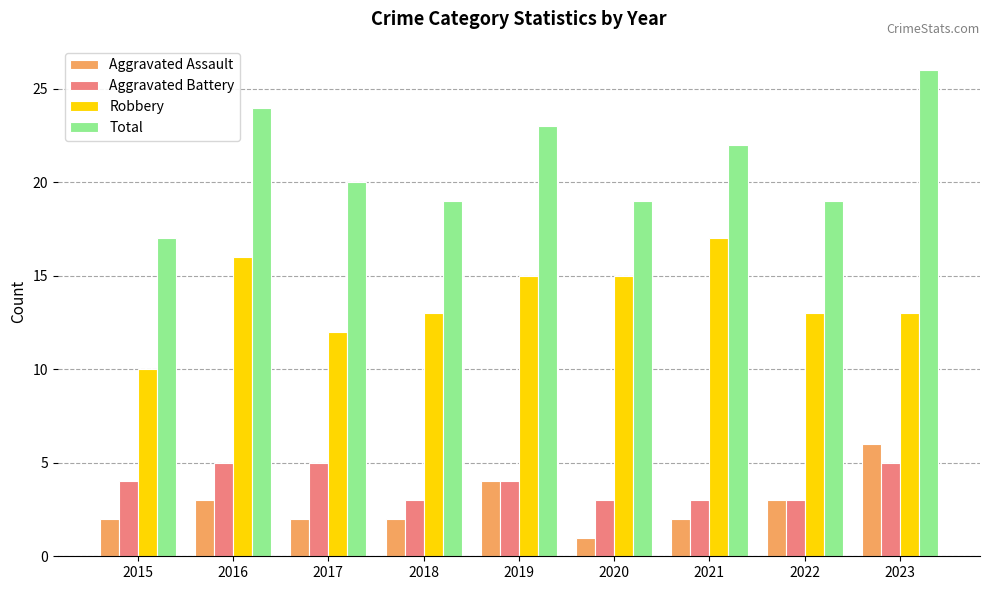

Reading right to left, transcribe all the data shown in this chart.

Aggravated Assault: 6	3	2	1	4	2	2	3	2
Aggravated Battery: 5	3	3	3	4	3	5	5	4
Robbery: 13	13	17	15	15	13	12	16	10
Total: 26	19	22	19	23	19	20	24	17